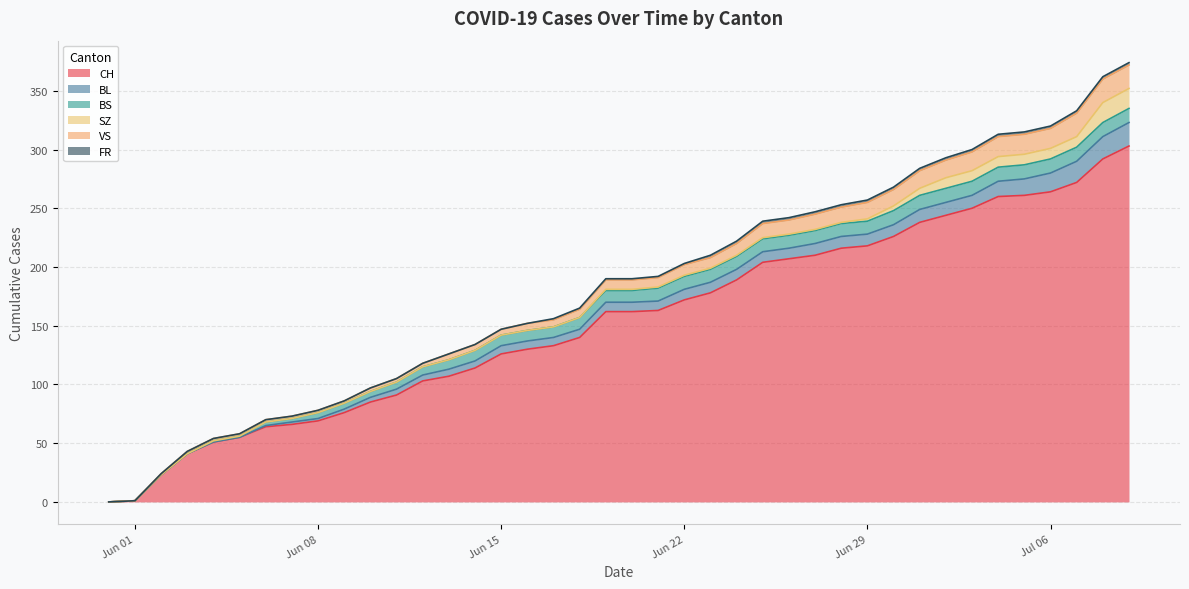

What is the label of the 18th point from the right?

2020-06-22